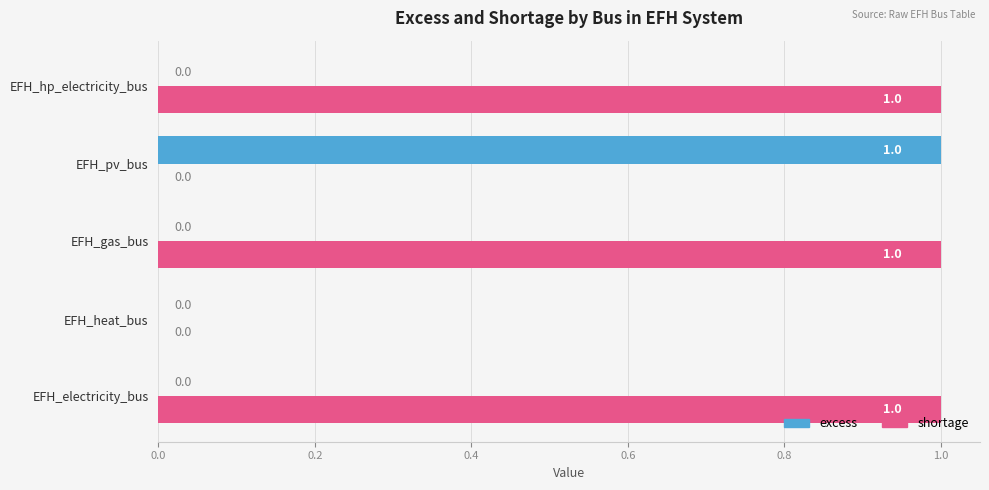

What is the sum of all shortage values?

3